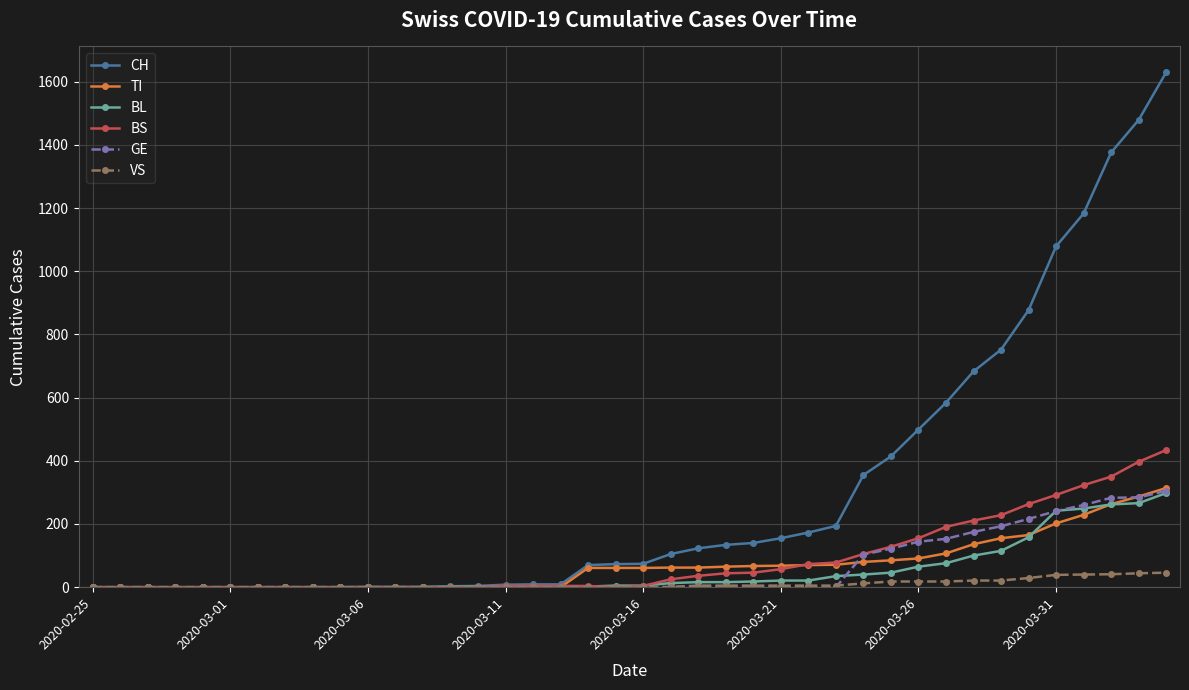

At how many categories does at least one series exceed 1295?

3